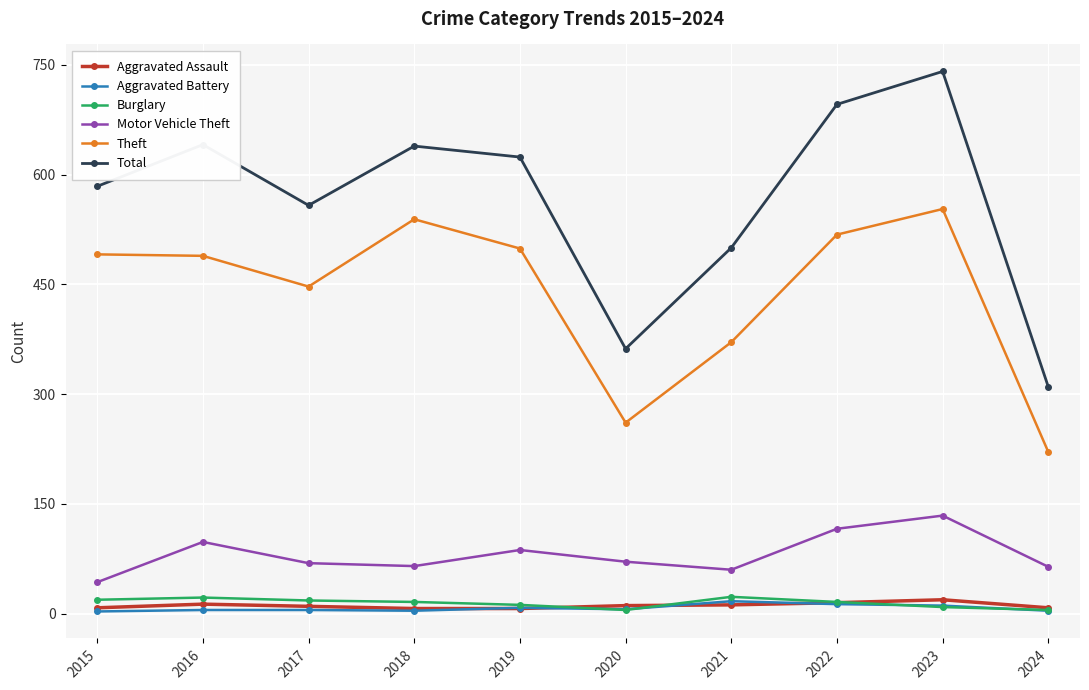

True or false: Theft and Motor Vehicle Theft cross at least once.

False